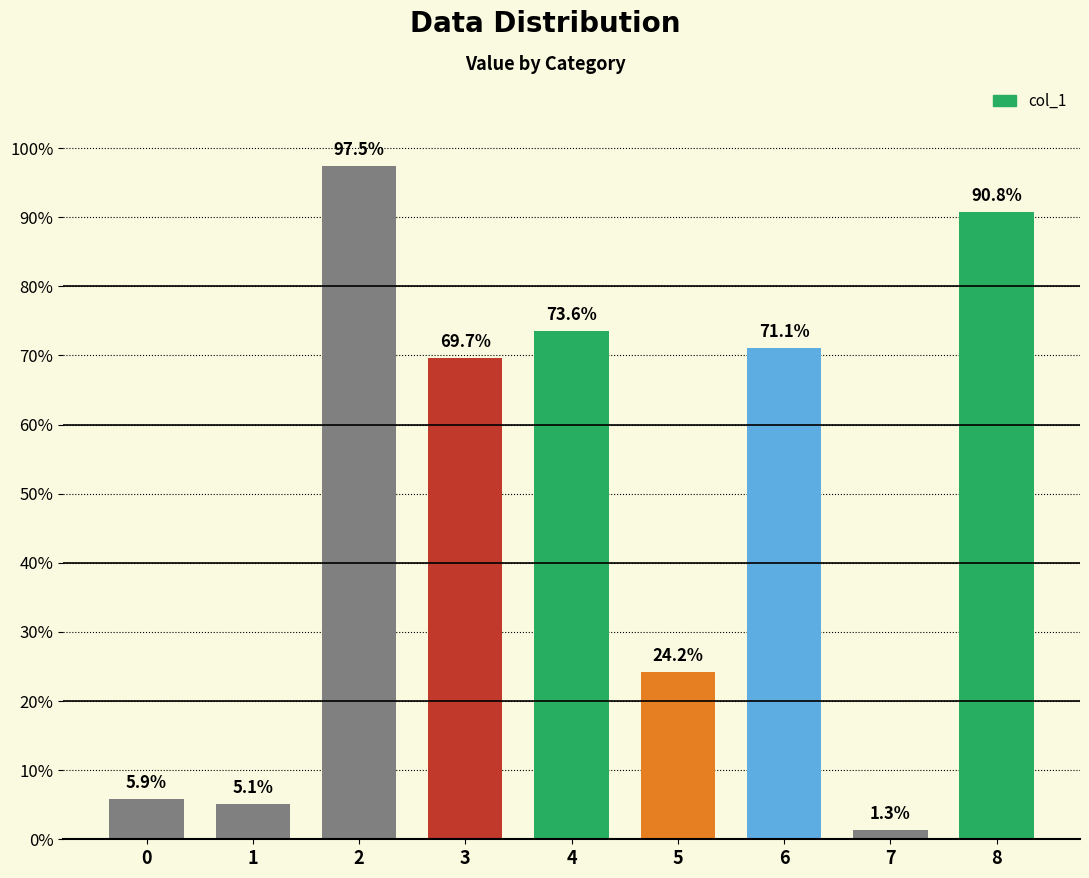

Are the bars horizontal?

No